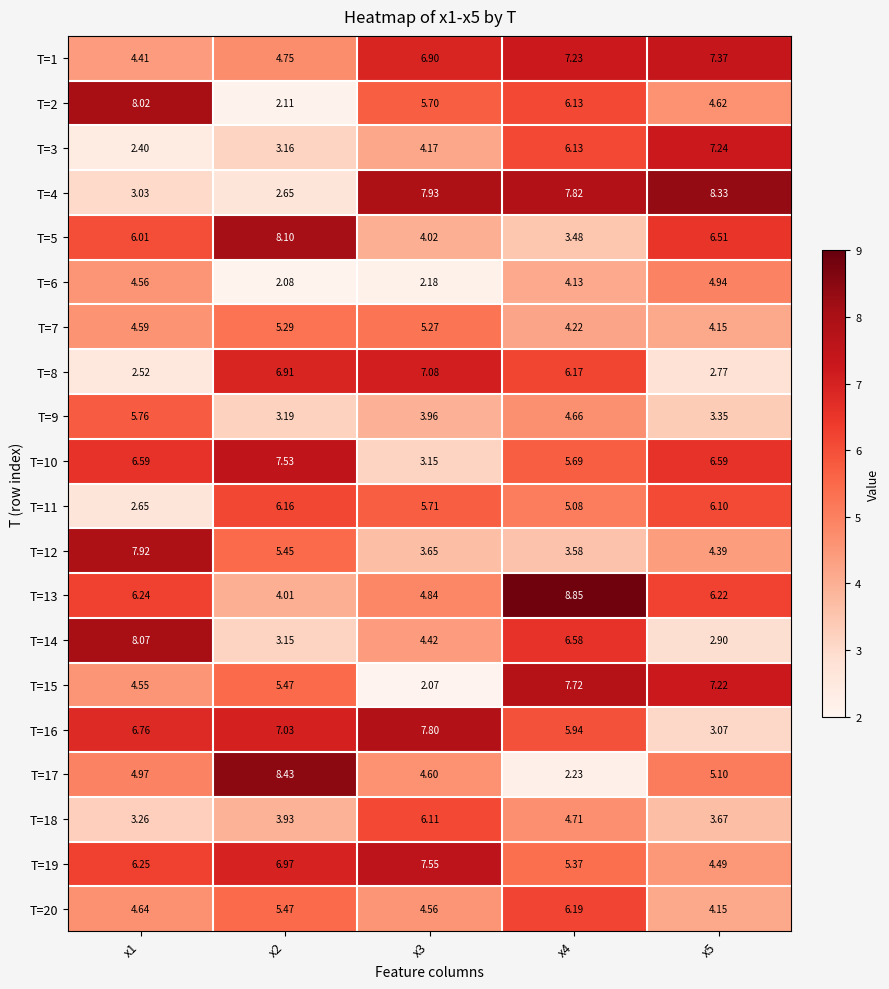

List the series in order of their peak value, lowest first.

T=6, T=7, T=9, T=18, T=11, T=20, T=8, T=3, T=1, T=10, T=19, T=15, T=16, T=12, T=2, T=14, T=5, T=4, T=17, T=13